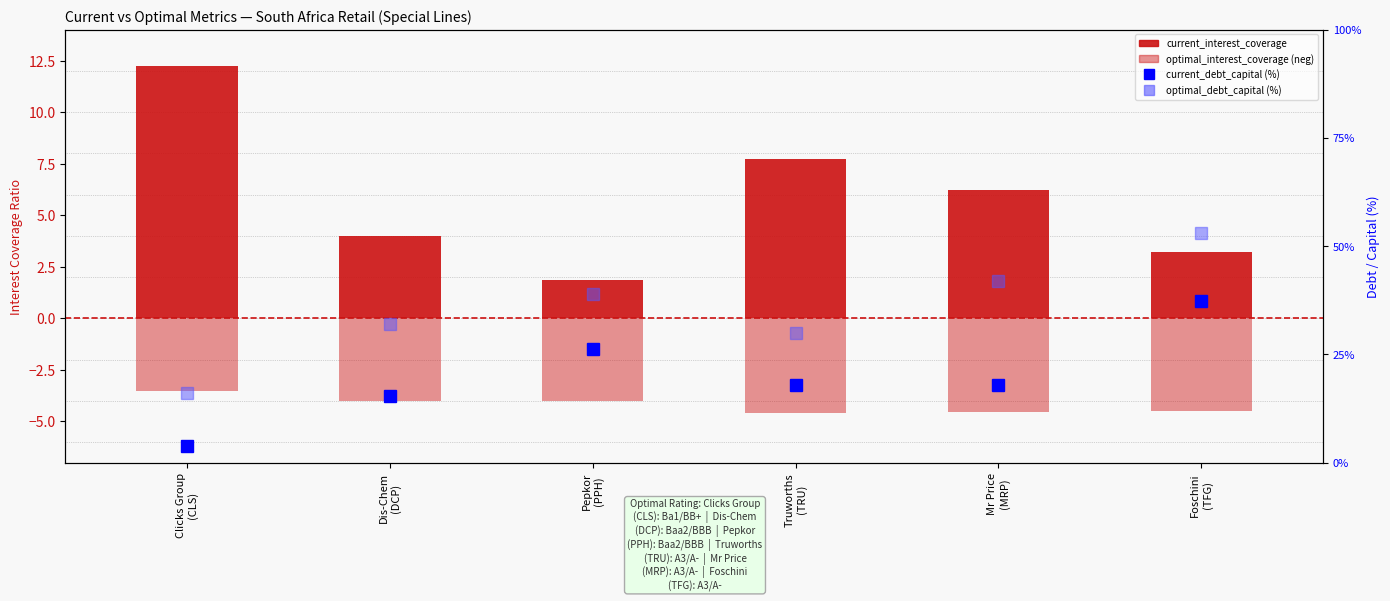

At which label does current_debt_capital (%) reach its peak?

Foschini
(TFG)